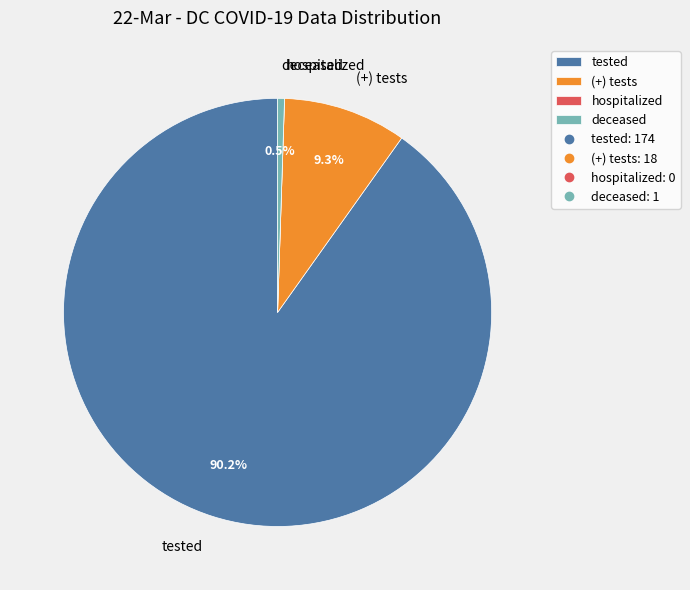

Which category has the biggest portion of the pie?

tested